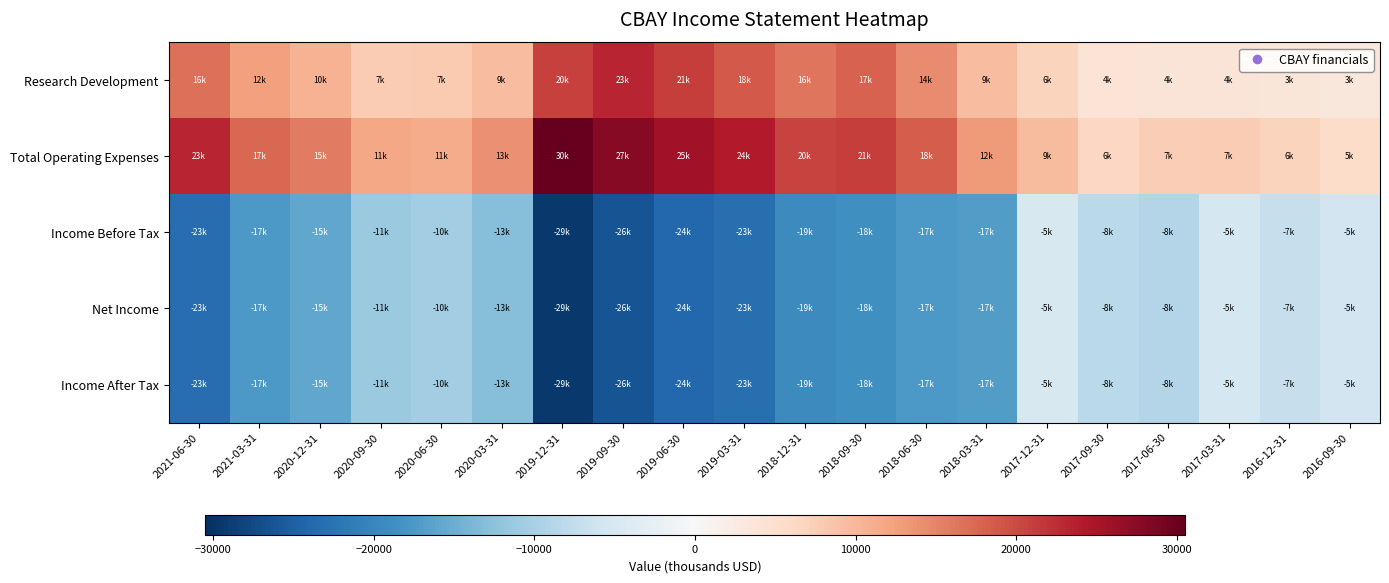

Rank the series by their maximum value, from highest to lowest.

Total Operating Expenses, Research Development, Income Before Tax, Net Income, Income After Tax